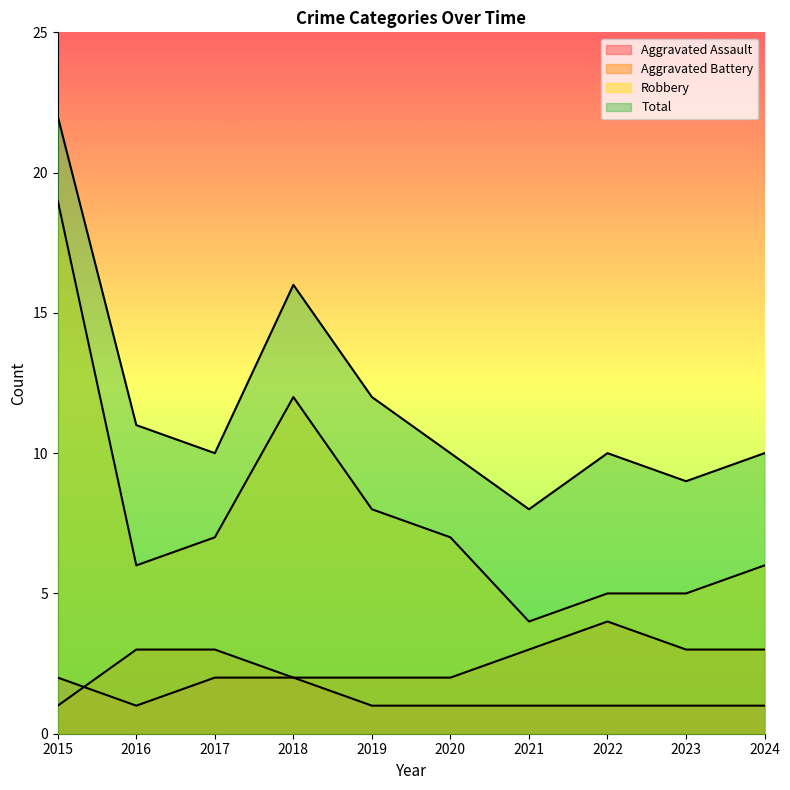

What is the average value of the Robbery series?

8